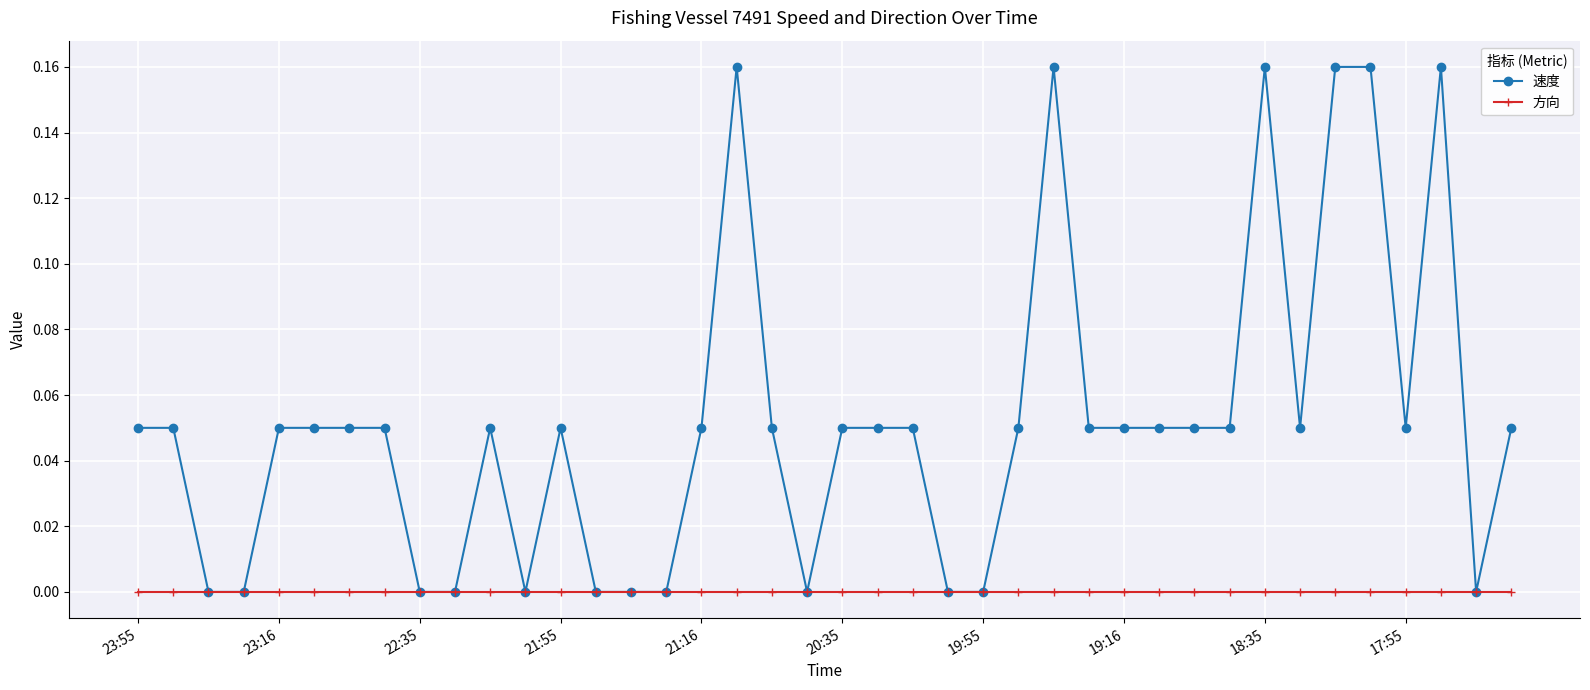

Which series has the largest total across all categories?

速度